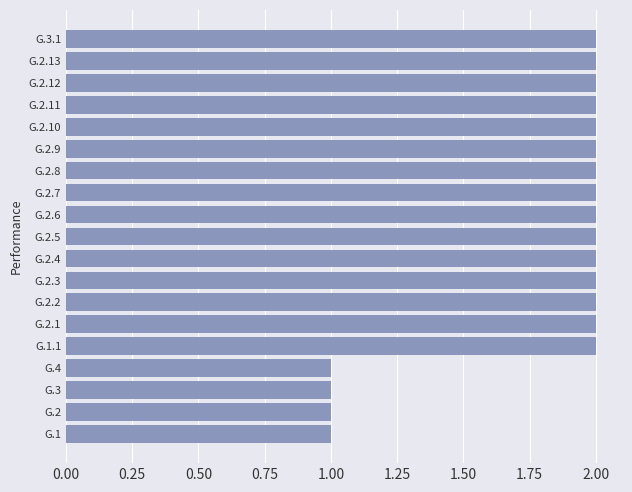

Which has a higher value, G.2.5 or G.4?

G.2.5